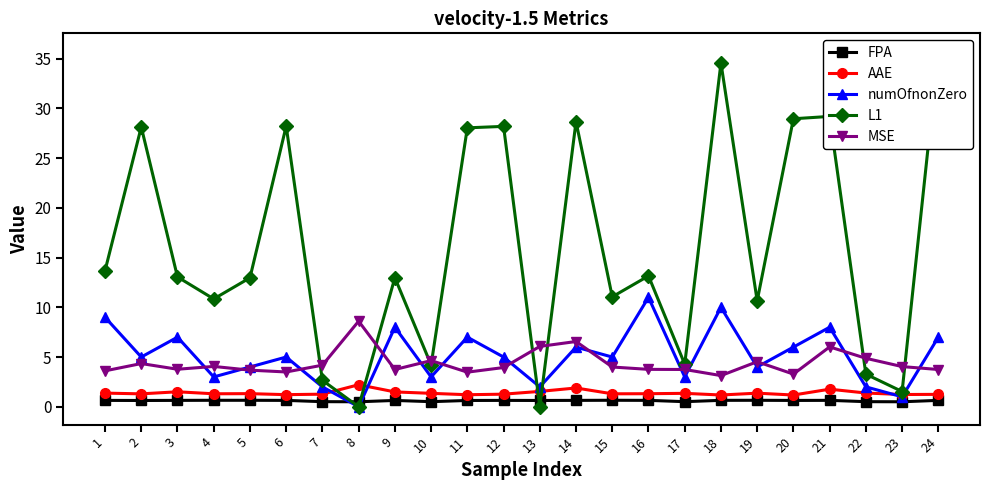

What is the maximum value shown in the chart?

35.8